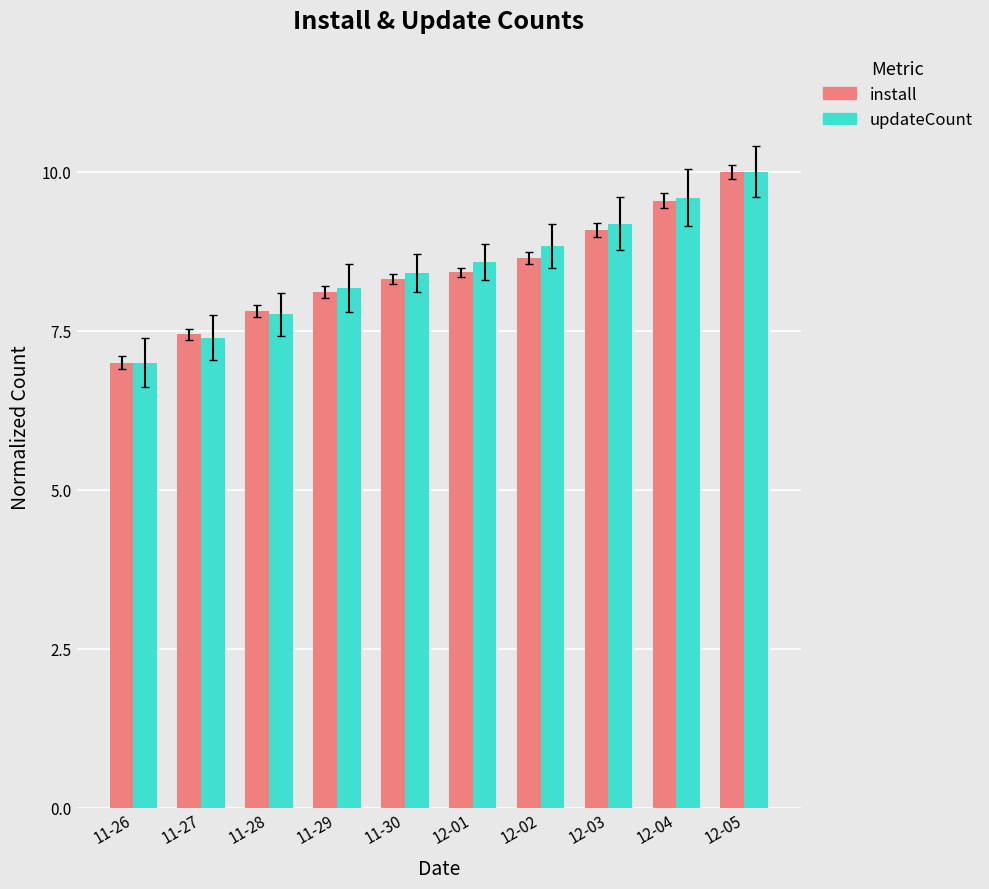

How many groups of bars are there?

10